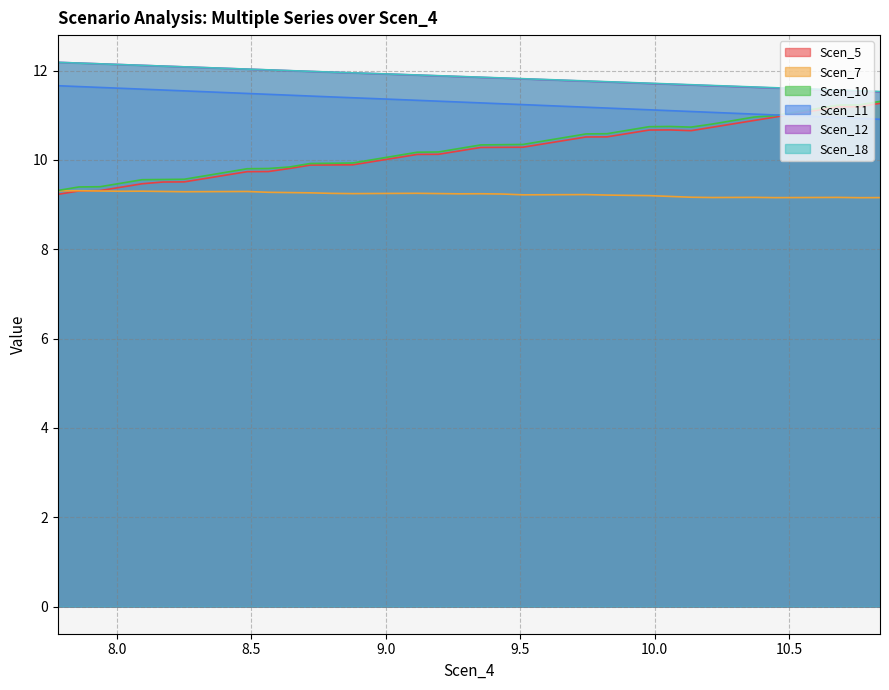

What is the average value of the Scen_7 series?

9.2